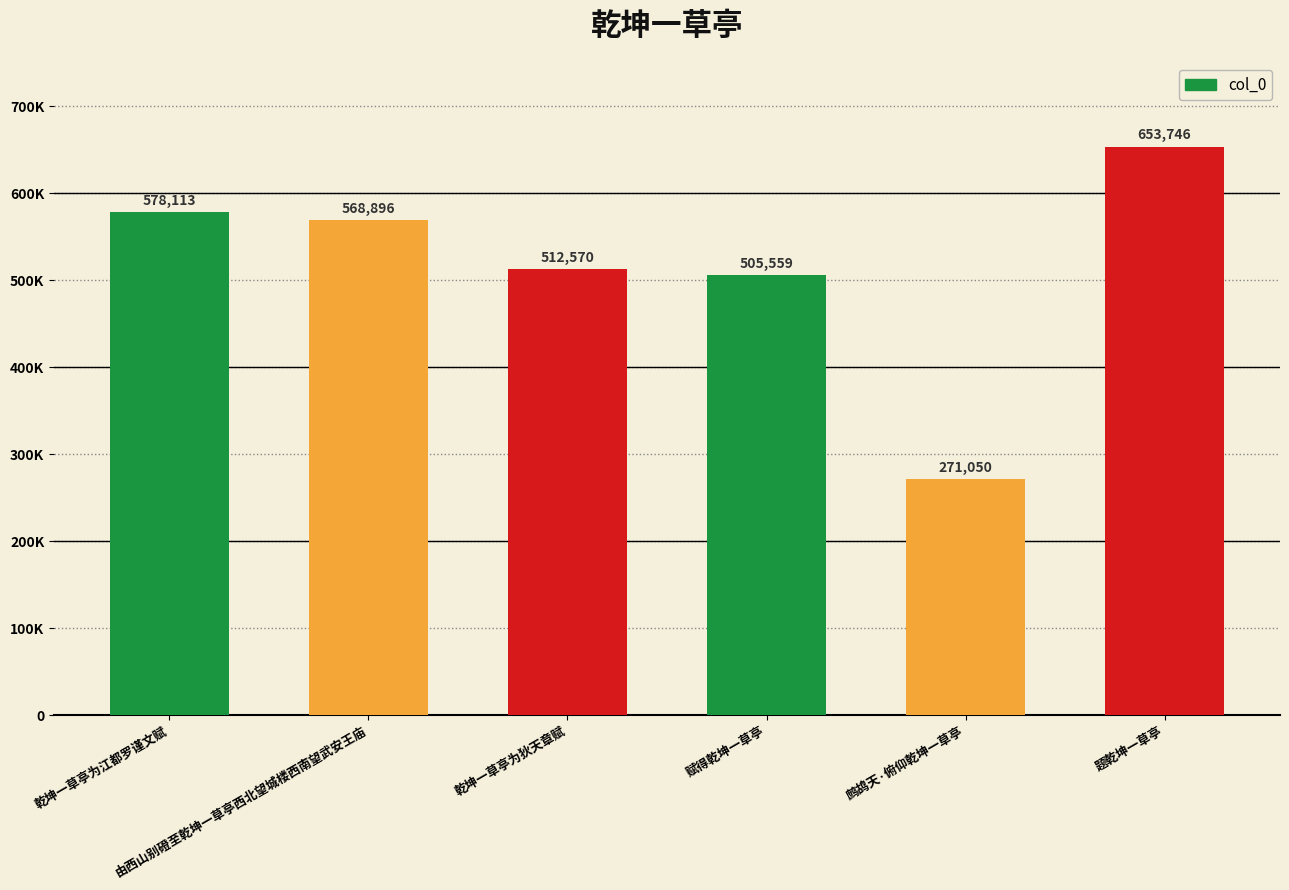

What position from the left is 乾坤一草亭为狄天章赋?

3